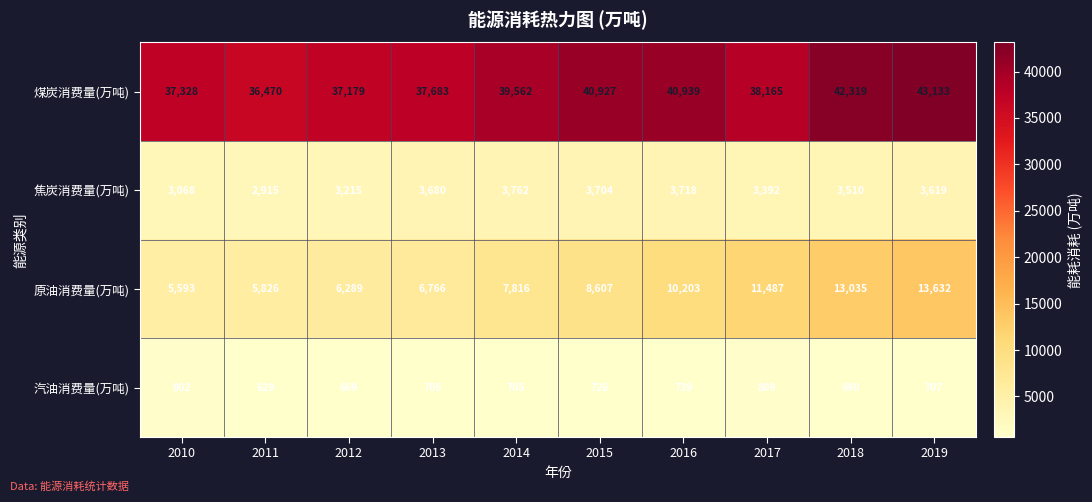

The 煤炭消费量(万吨) series shows 58117 at 2017. True or false?

False